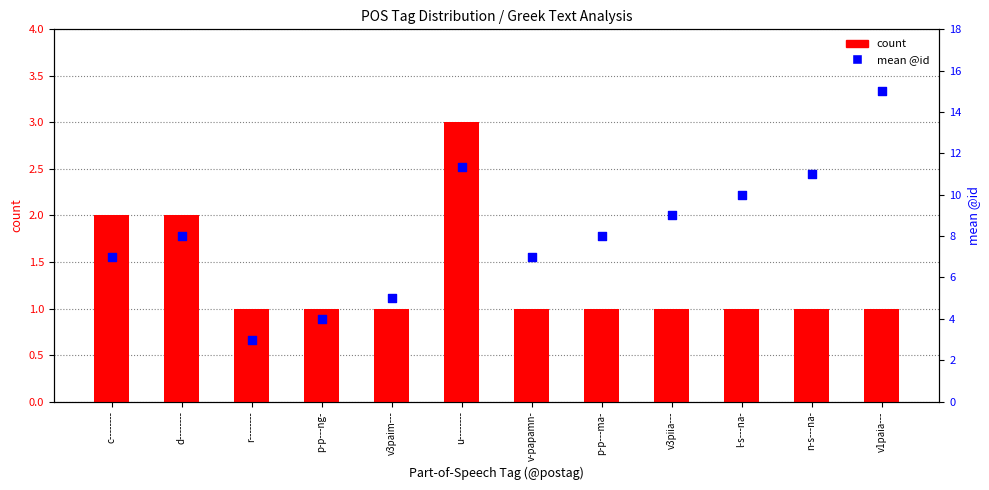

Which series has the widest spread of Y values?

mean @id